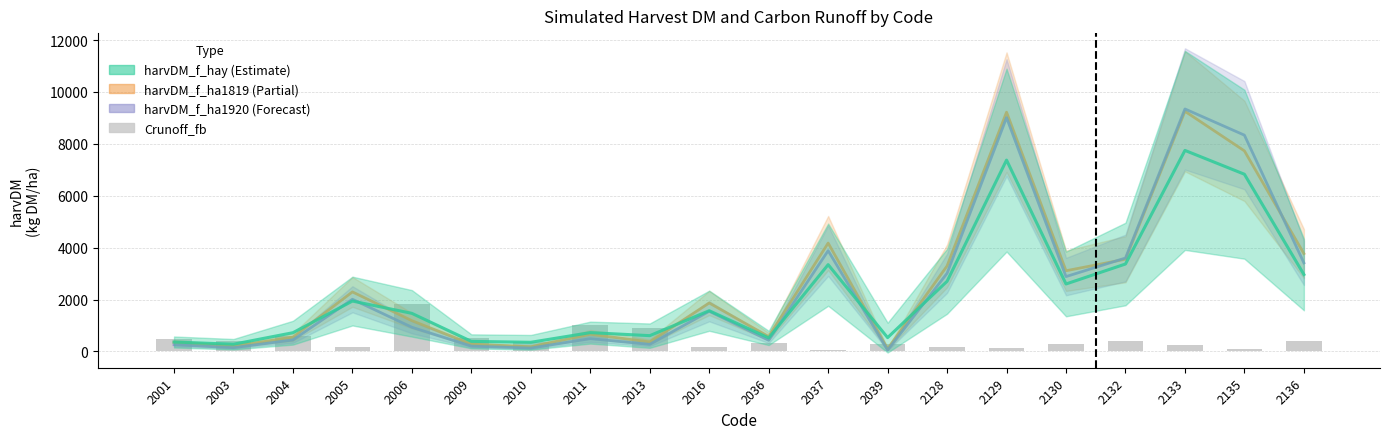

Are the bars horizontal?

No